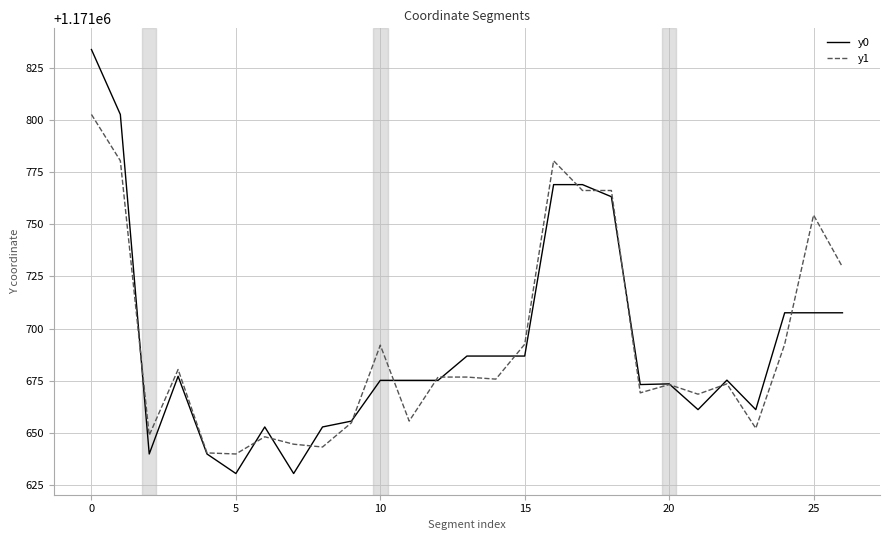

Which series has the largest range (max minus min)?

y0